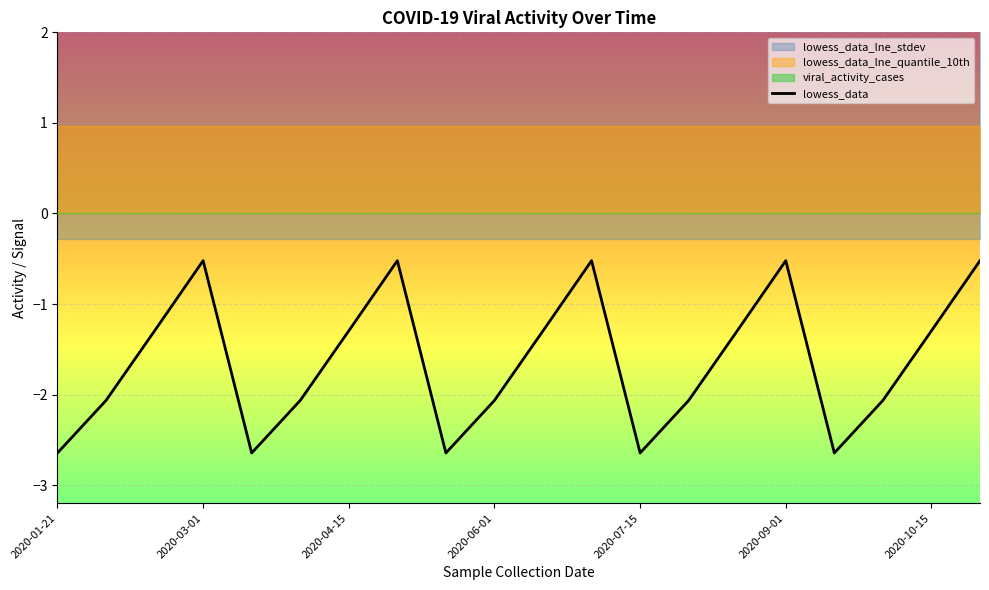

Where does the lowess_data series first go above -1?

2020-03-01